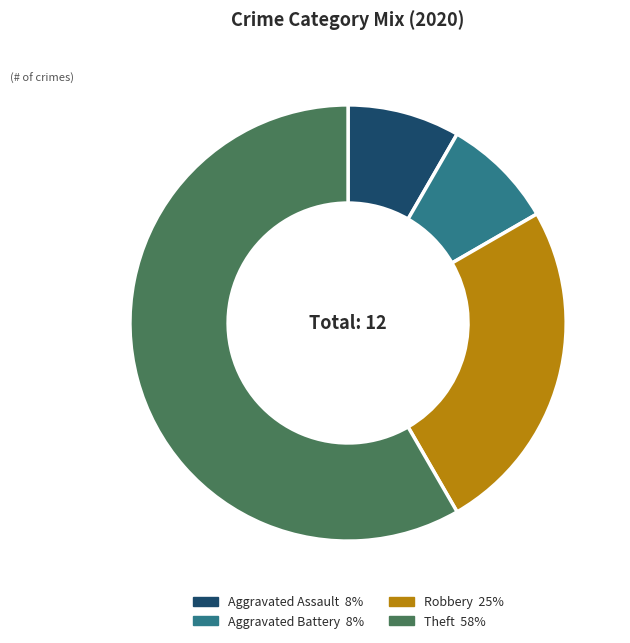

Between Aggravated Battery and Robbery, which is larger?

Robbery